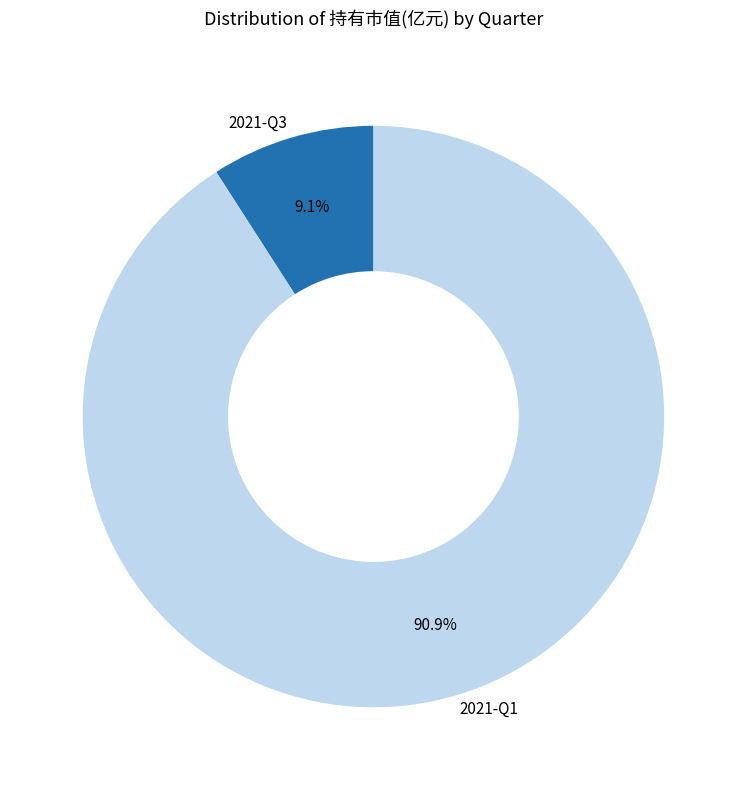

How many segments does this pie chart have?

2